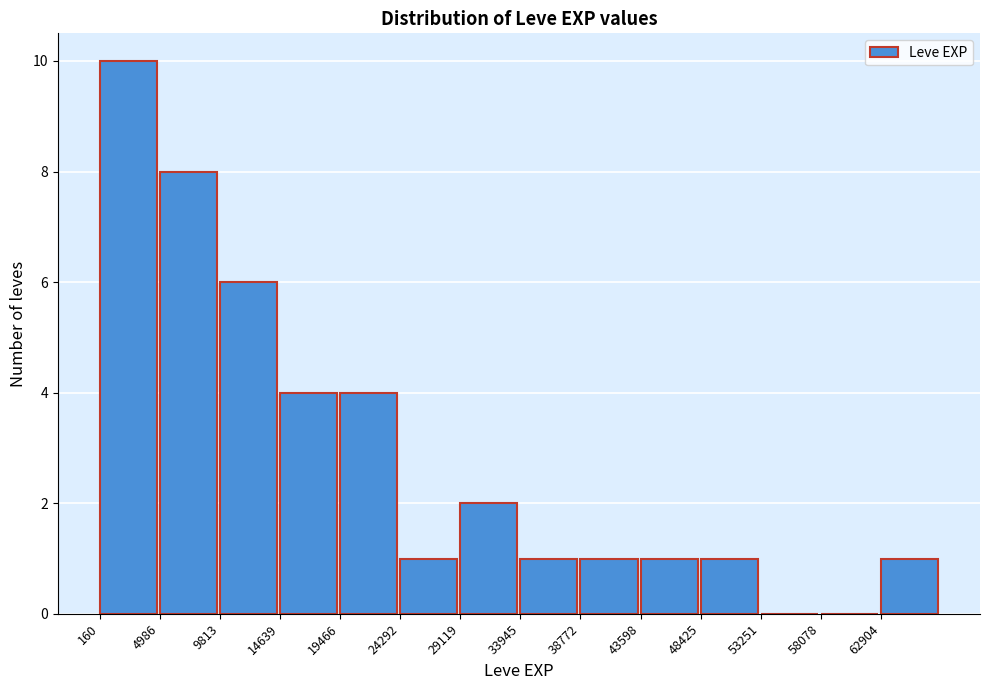

Reading left to right, transcribe this chart: for each bar, give the range it covers on the x-axis and its height. Neither the bar edges nor the heights are printed on the chart, so give them approximately, as read against the axes.

0 to 5000: 10
5000 to 10000: 8
10000 to 14500: 6
14500 to 19500: 4
19500 to 24500: 4
24500 to 29000: 1
29000 to 34000: 2
34000 to 39000: 1
39000 to 43500: 1
43500 to 48500: 1
48500 to 53500: 1
53500 to 58000: 0
58000 to 63000: 0
63000 to 67500: 1